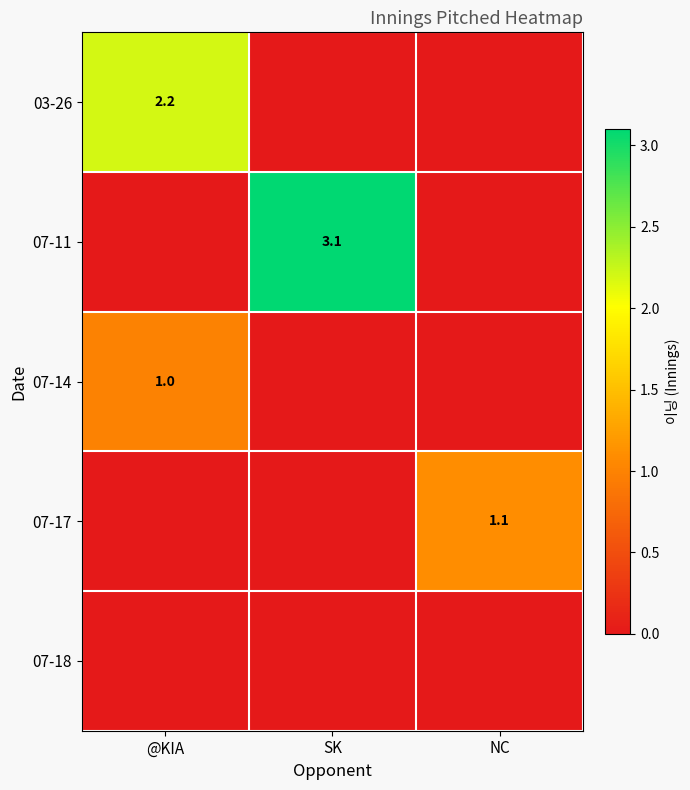

True or false: 03-26 has a value of 2.2 at @KIA.

True